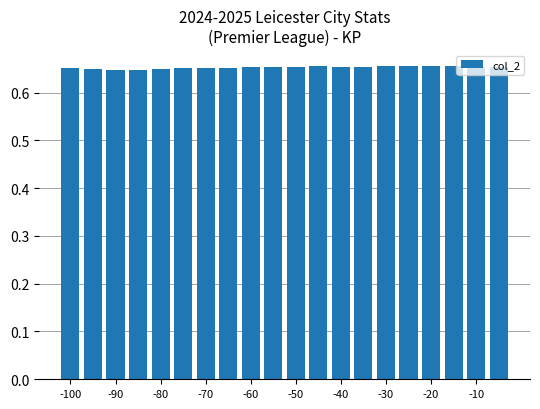

How many values are between 0 and 1?

20